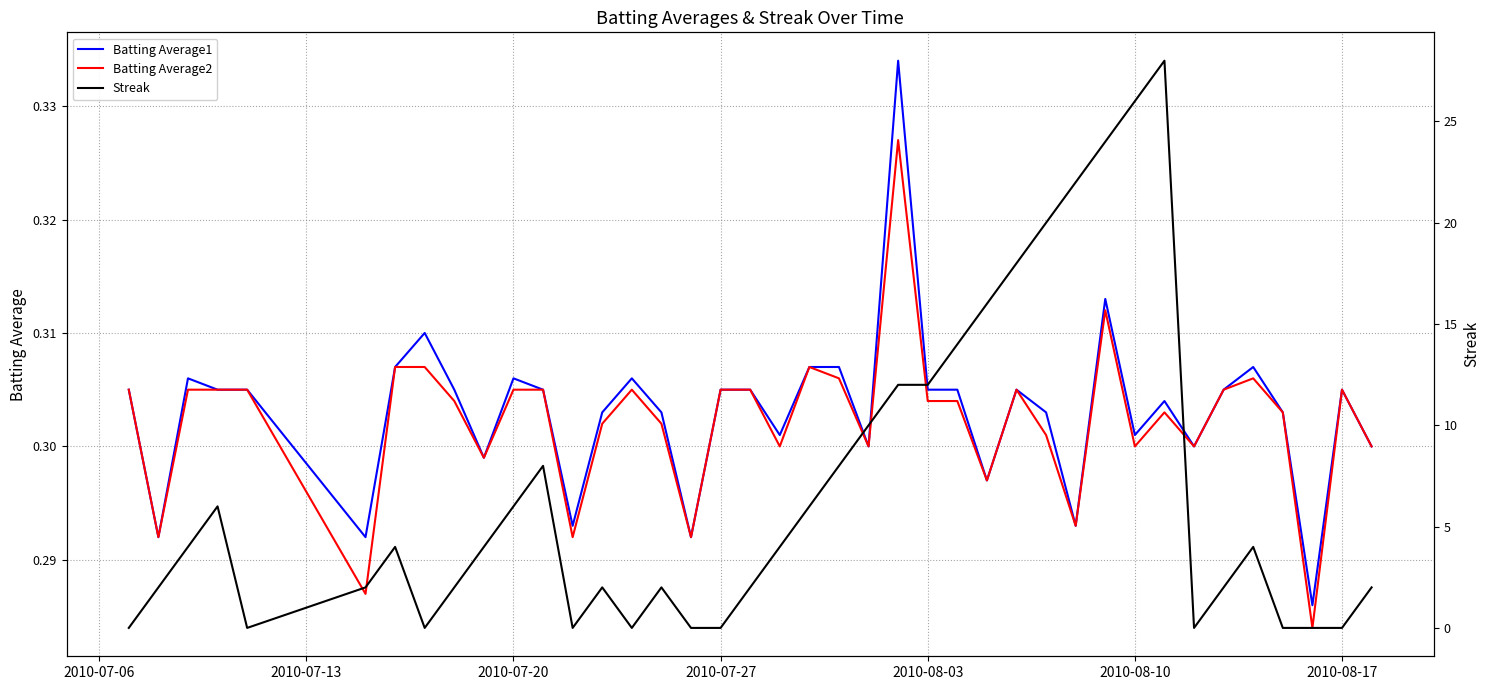

True or false: Batting Average2 and Streak cross at least once.

True